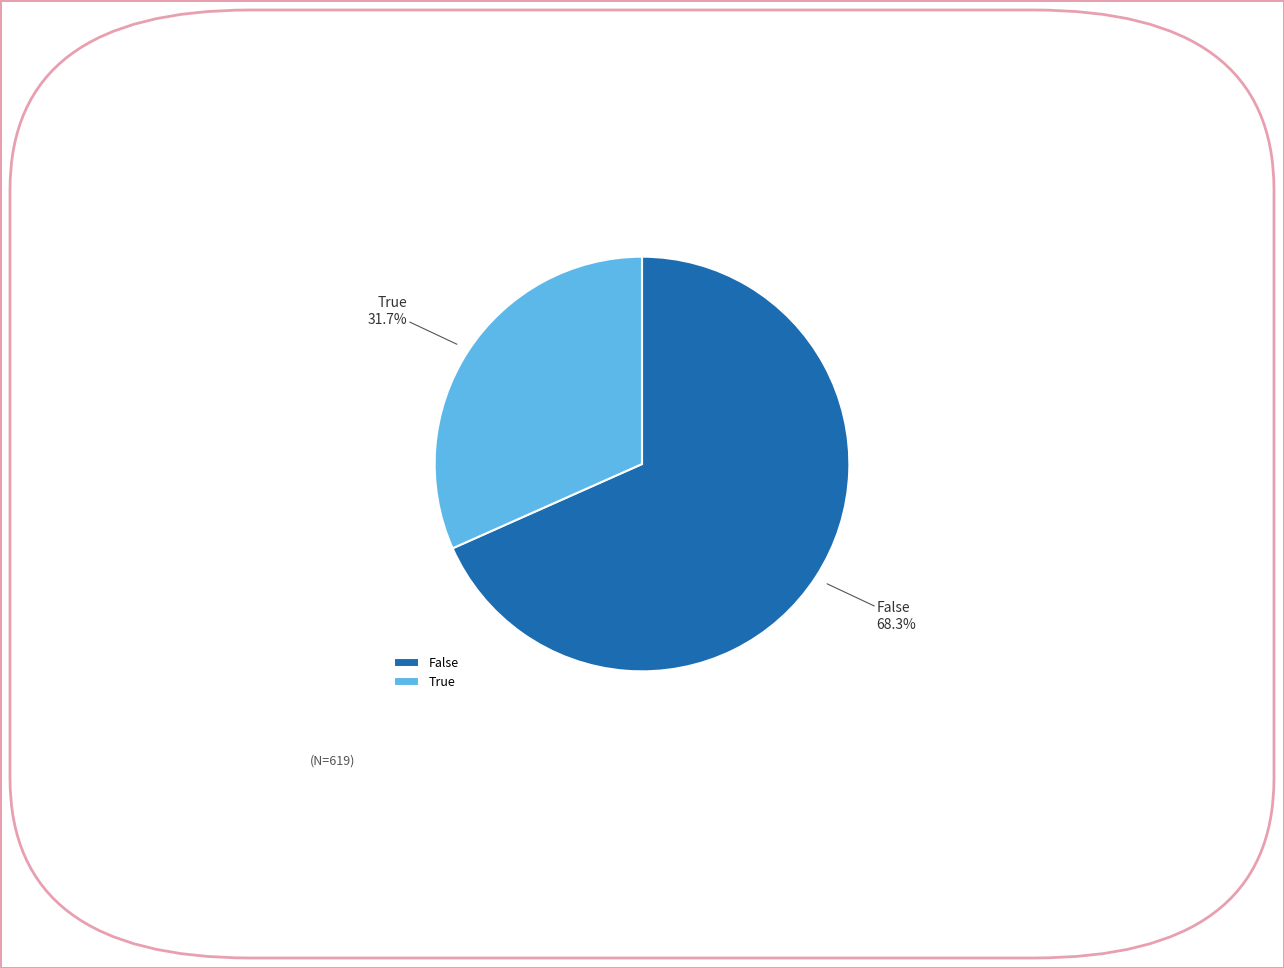

Does False account for over 50% of the chart?

Yes